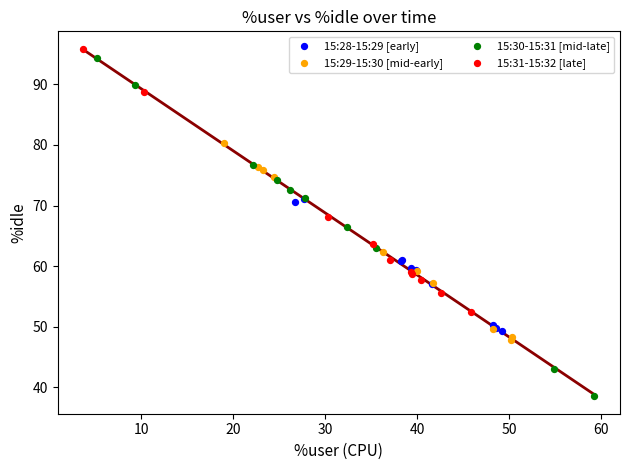

Which series contains the lowest Y value?

15:30-15:31 [mid-late]